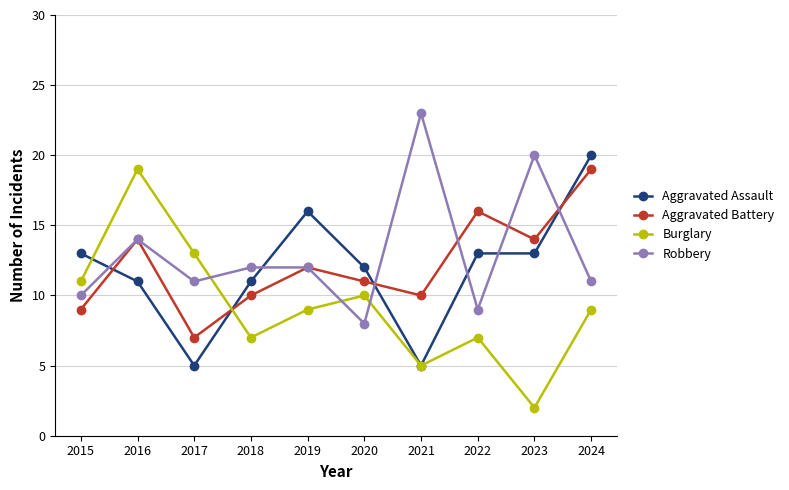

Is the value of Burglary at 2019 greater than the value of Aggravated Battery at 2017?

Yes